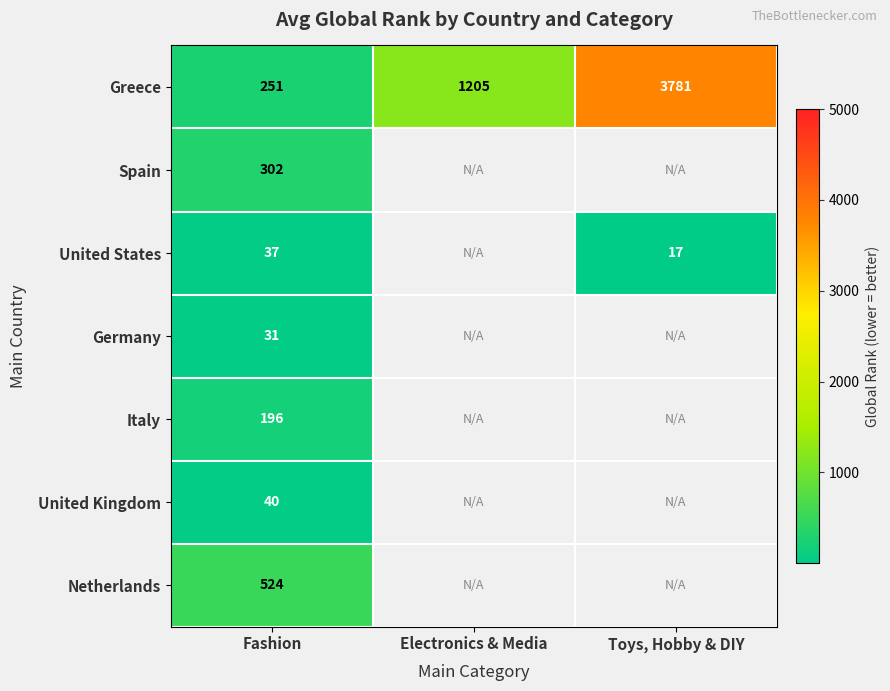

List the labels in order of Greece value, largest first.

Toys, Hobby & DIY, Electronics & Media, Fashion